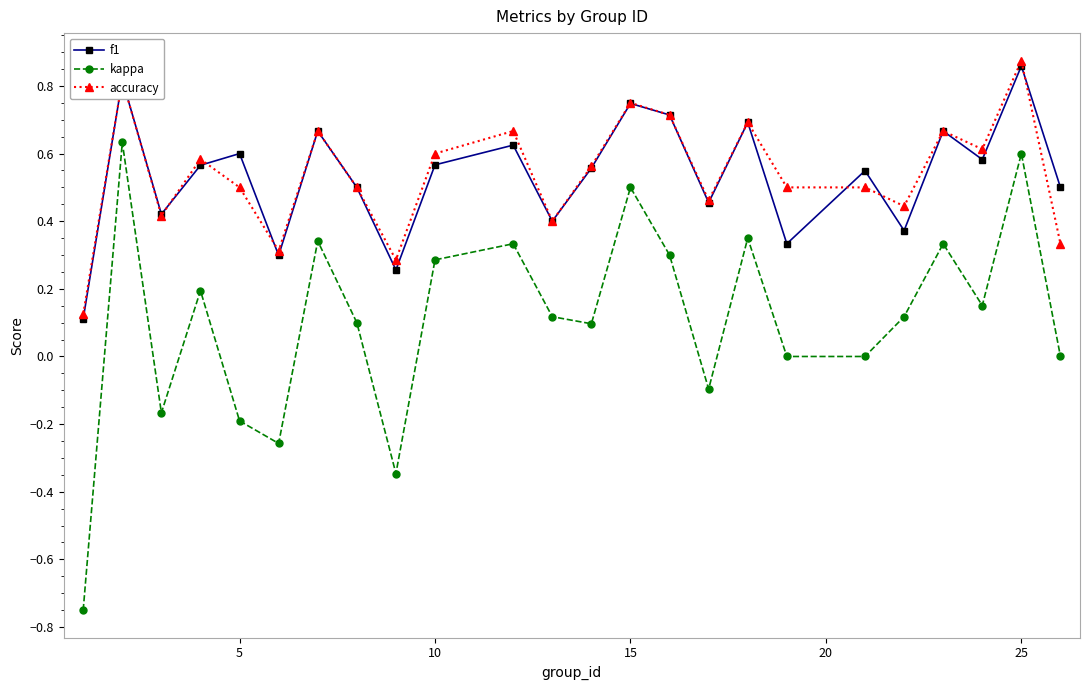

Which series has the largest range (max minus min)?

kappa